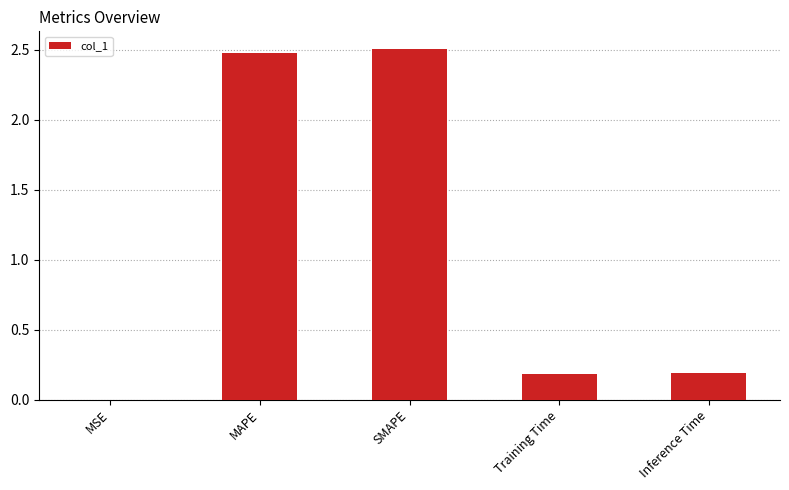

Which has a higher value, MAPE or Inference Time?

MAPE